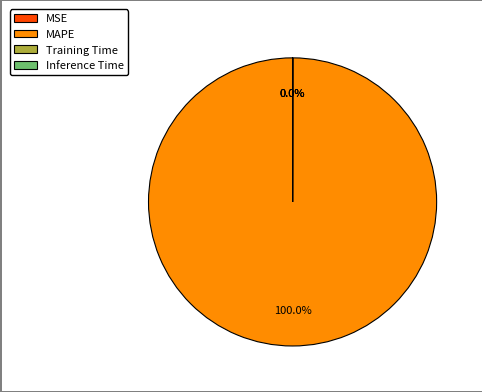

What is the largest slice in the pie chart?

MAPE